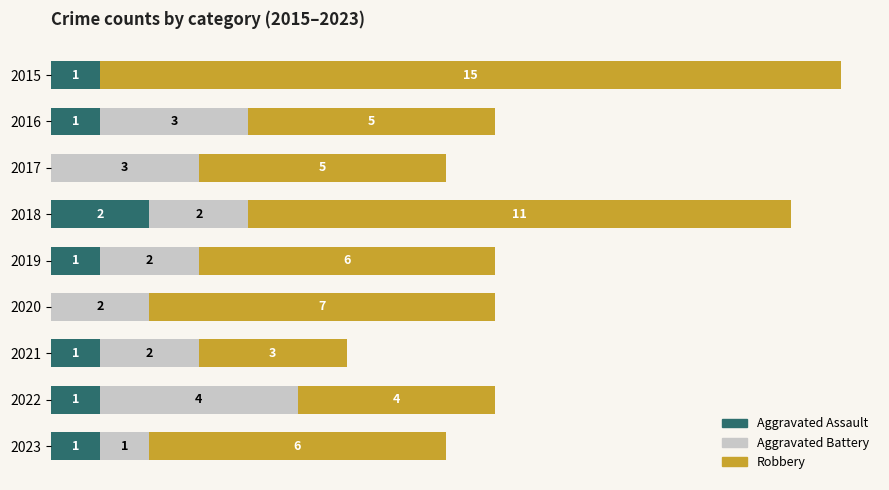

List the series in order of their peak value, lowest first.

Aggravated Assault, Aggravated Battery, Robbery